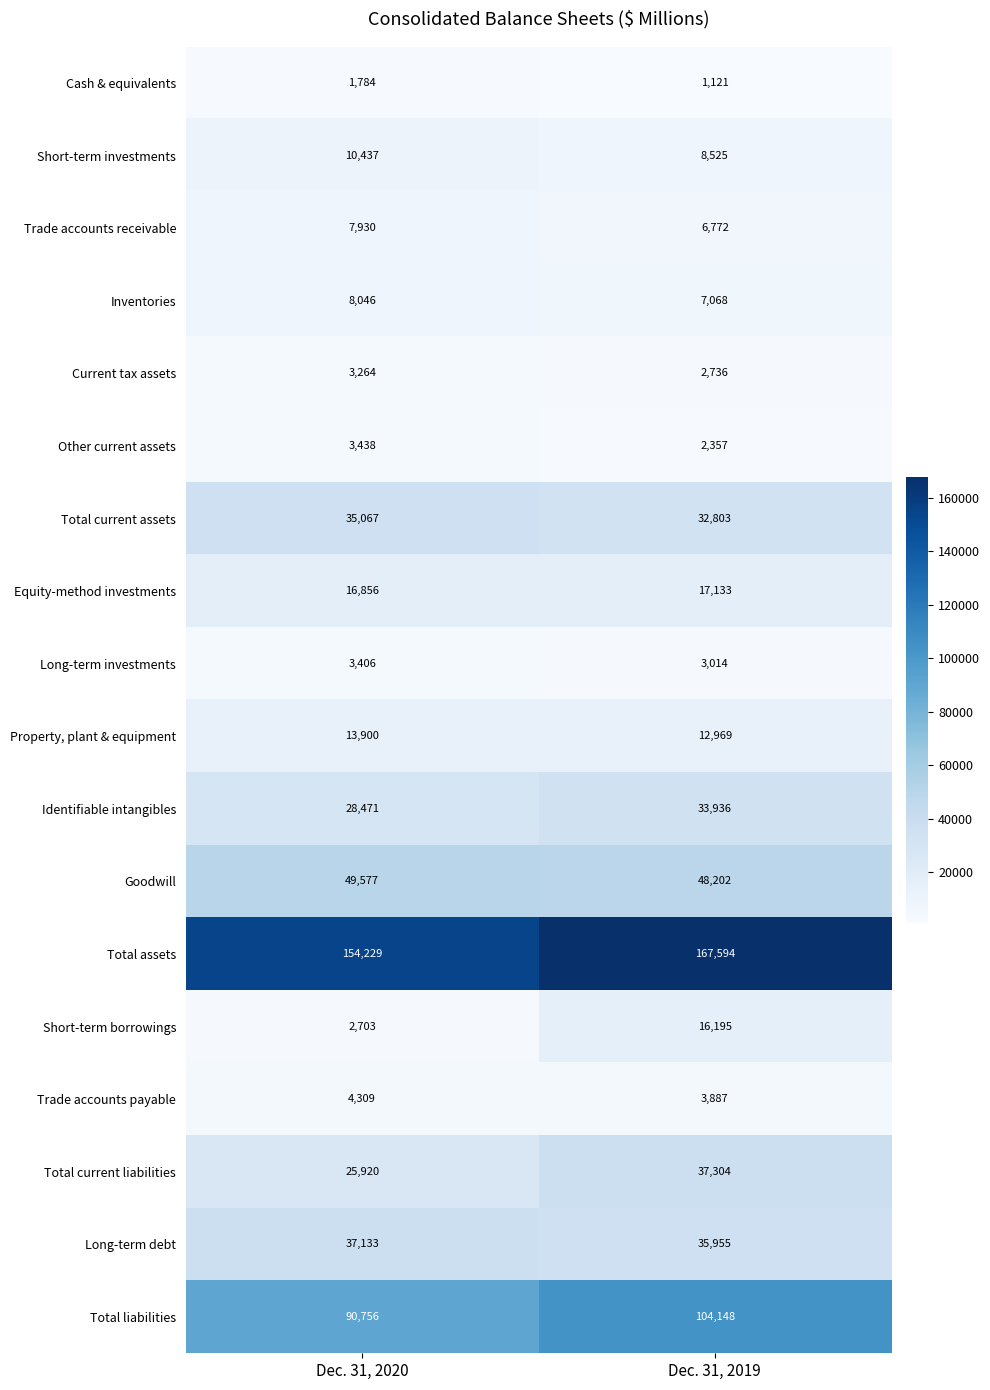

How many series are shown in this chart?

18